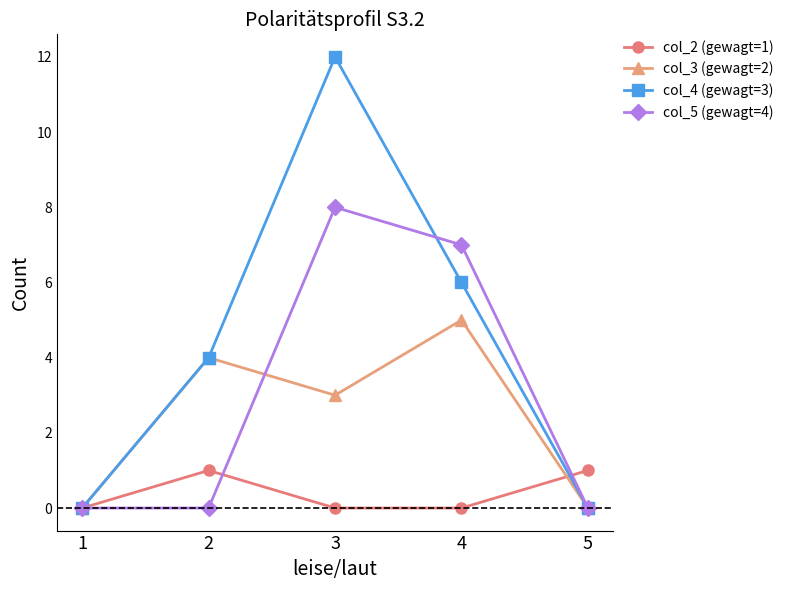

How many data points in col_3 (gewagt=2) are less than 3?

2